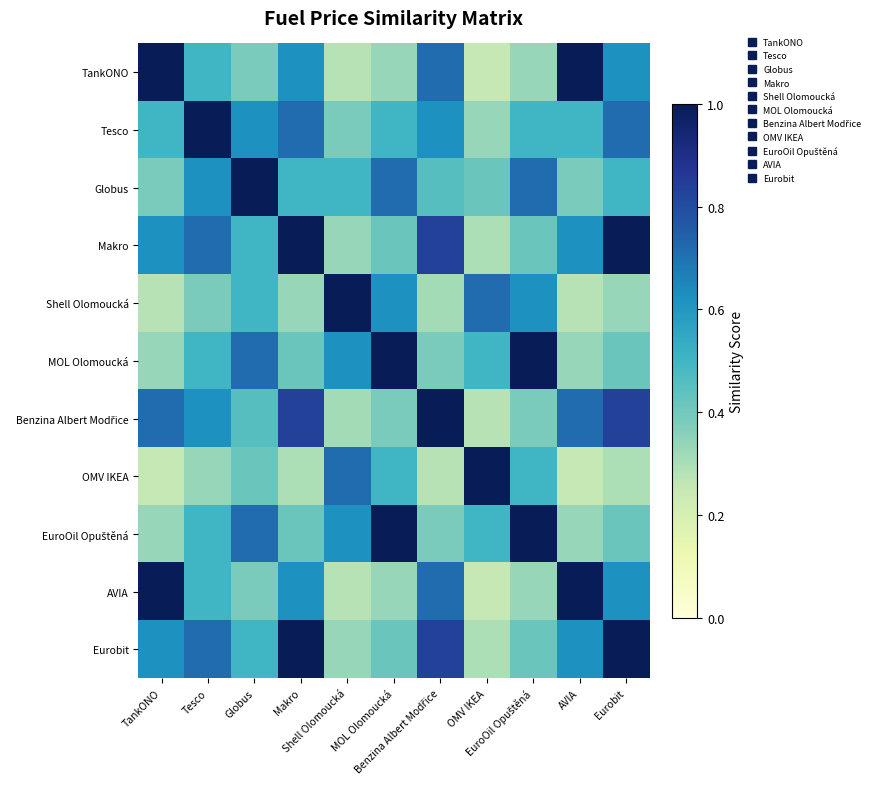

Between Shell Olomoucká and Globus, which is larger?

Globus